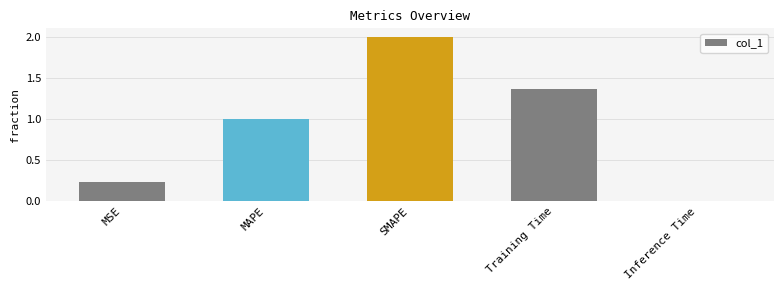

Which category has the highest value across all series?

SMAPE